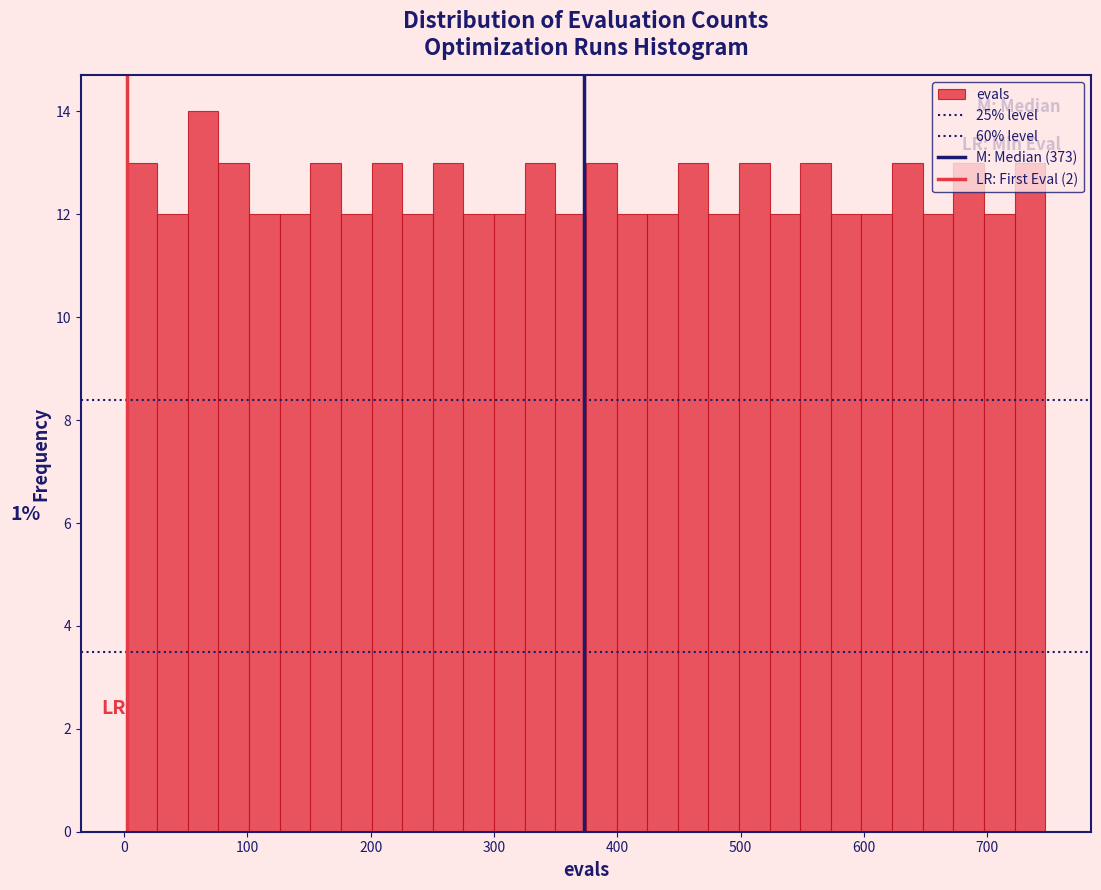

Read against the x-axis, roughly where is the centre of the tallest bar?

60